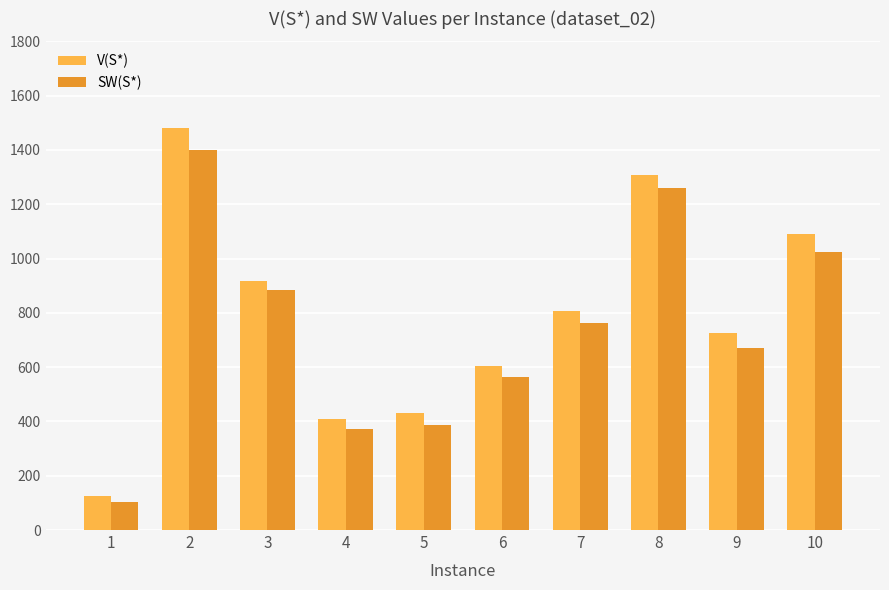

What is the difference between the SW(S*) values at 10 and 3?

139